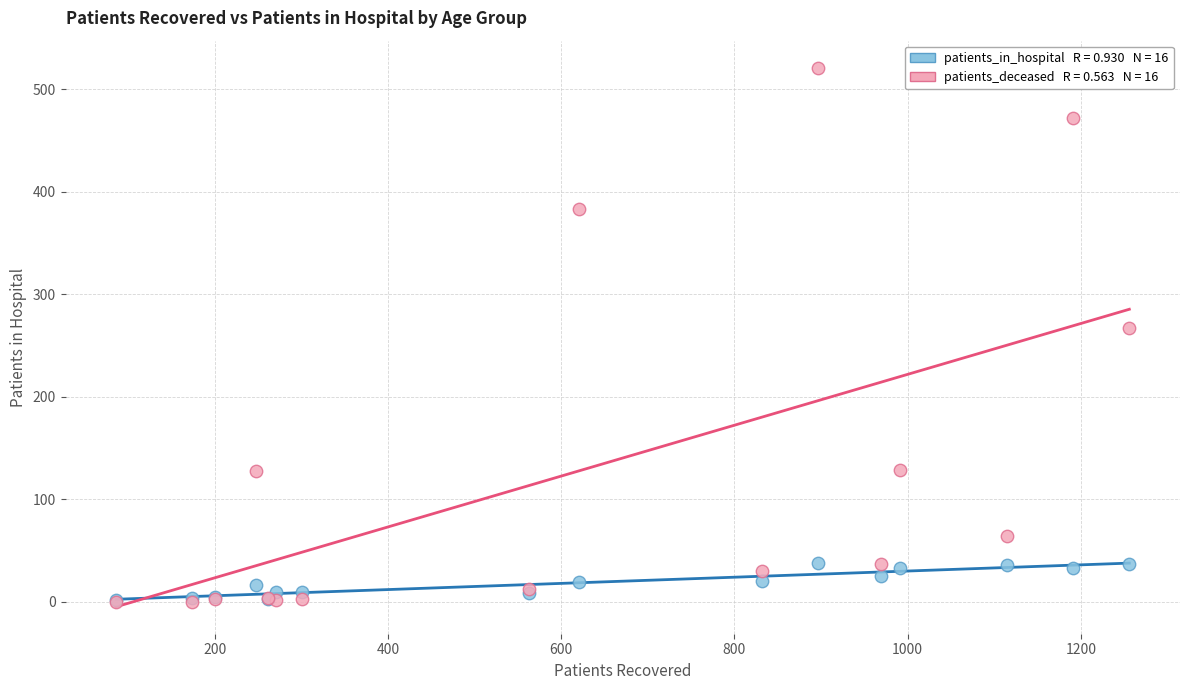

Across all series, what Y value is closest to 260?

267